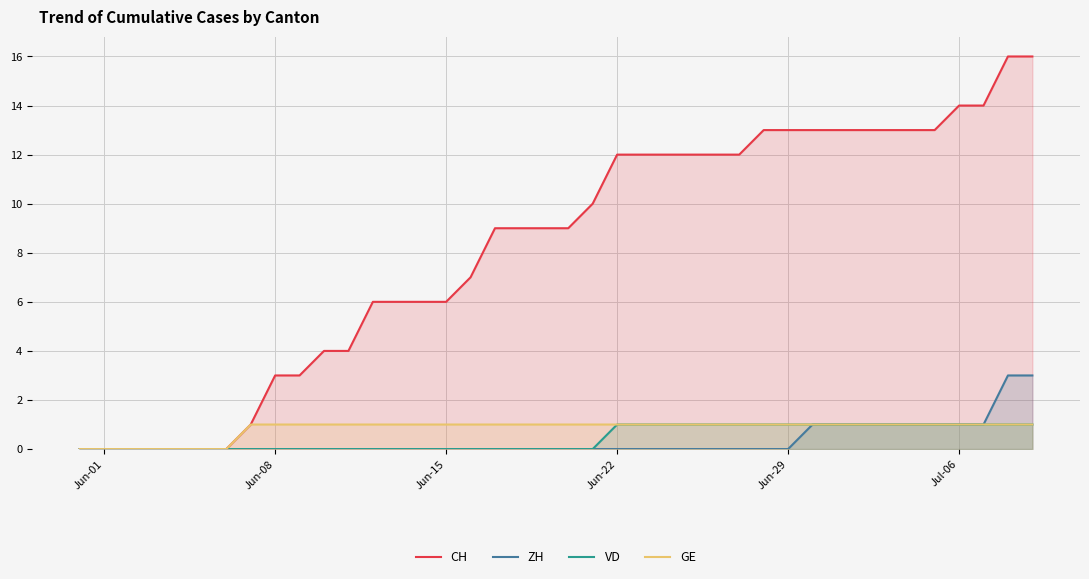

Which series has the widest spread of values?

CH